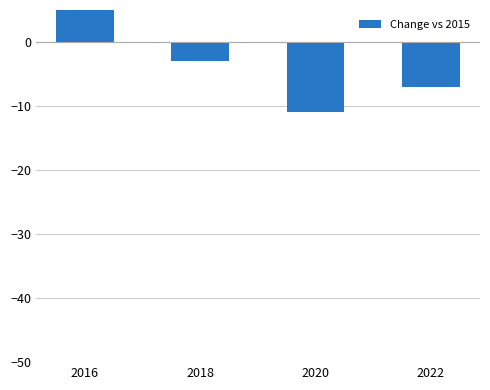

Where is the data nearest to the value -2?

2018